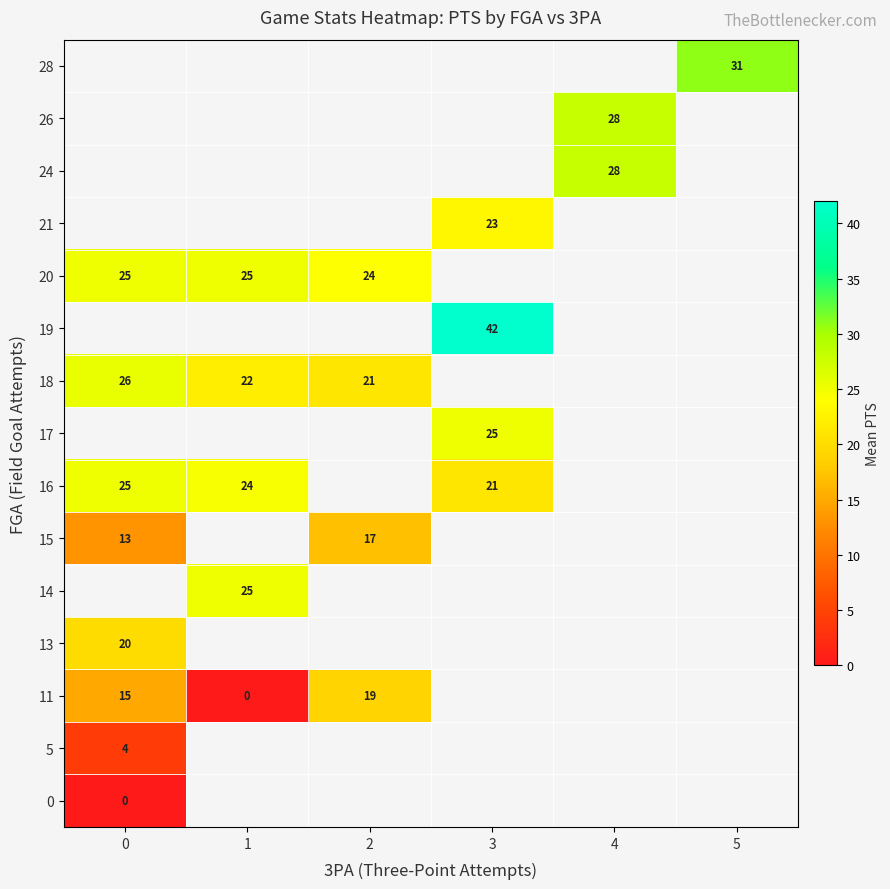

The value of 16 at 1 is 24. True or false?

True